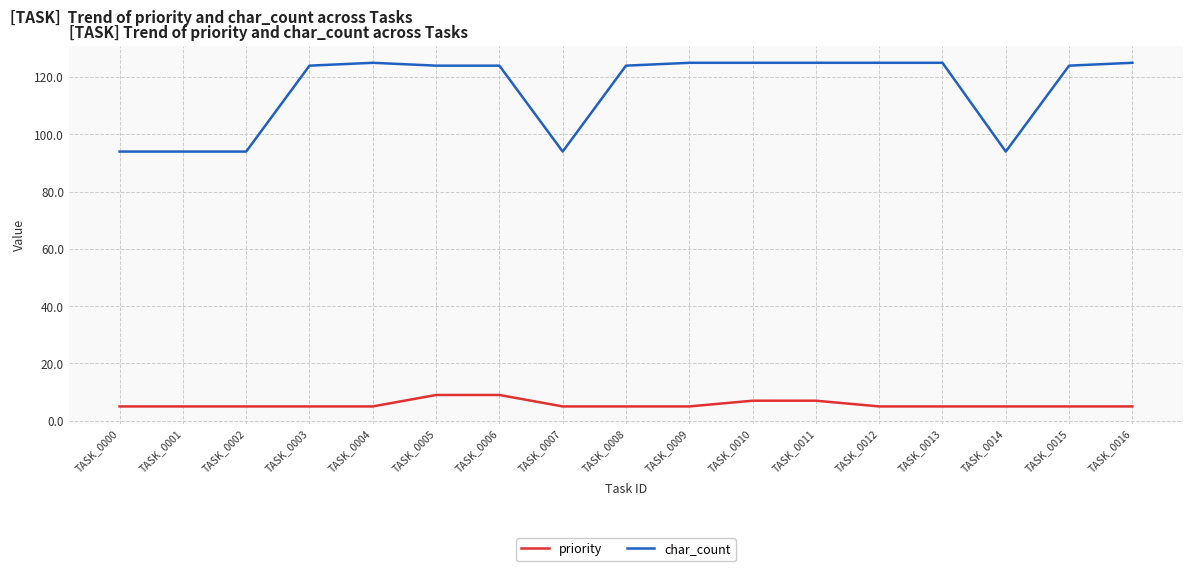

What is the smallest value displayed?

5